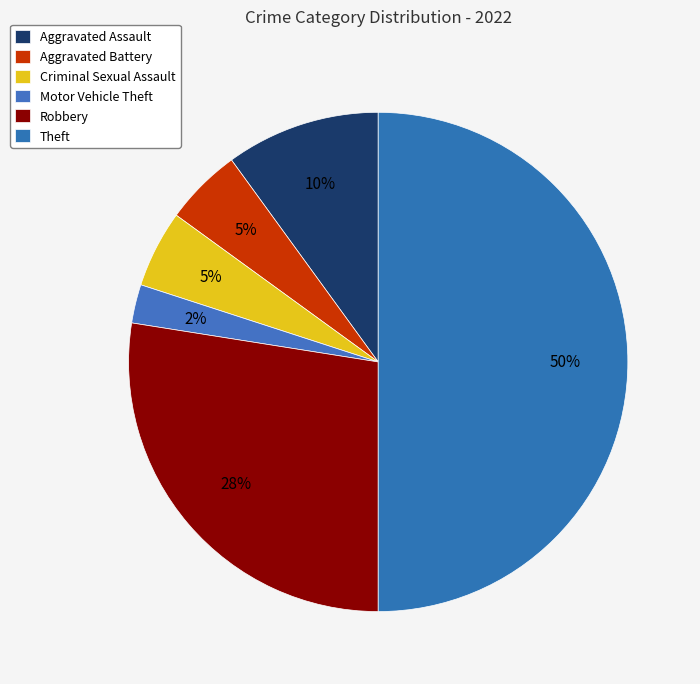

To the nearest percent, what is the average slice percentage?

17%